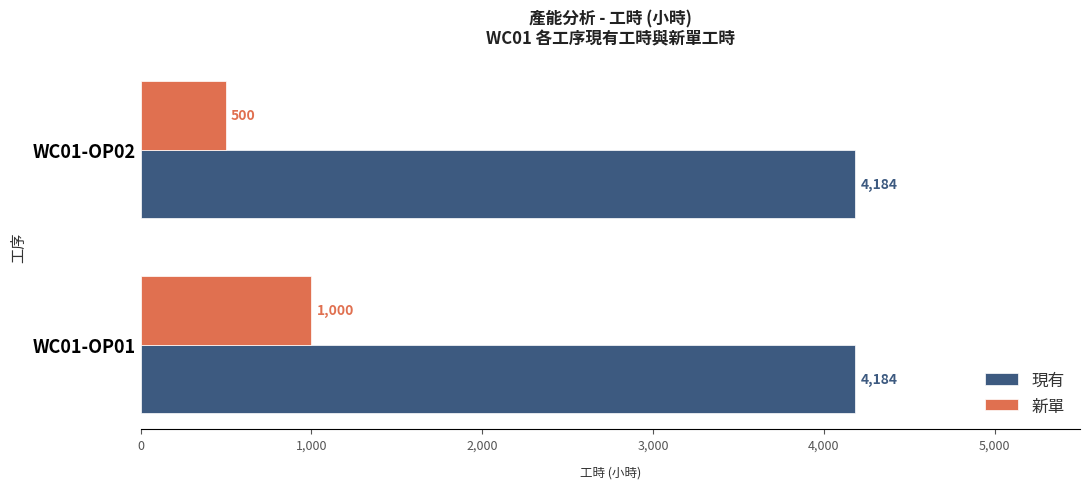

Count the 新單 values in the range 500 to 1000.

2